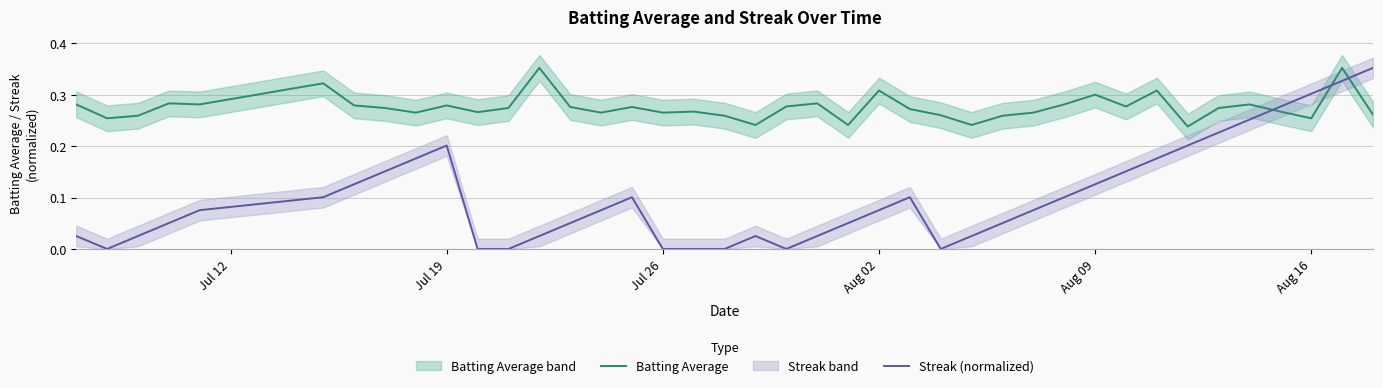

True or false: Streak (normalized) has more than 1 points higher than both neighbors.

True